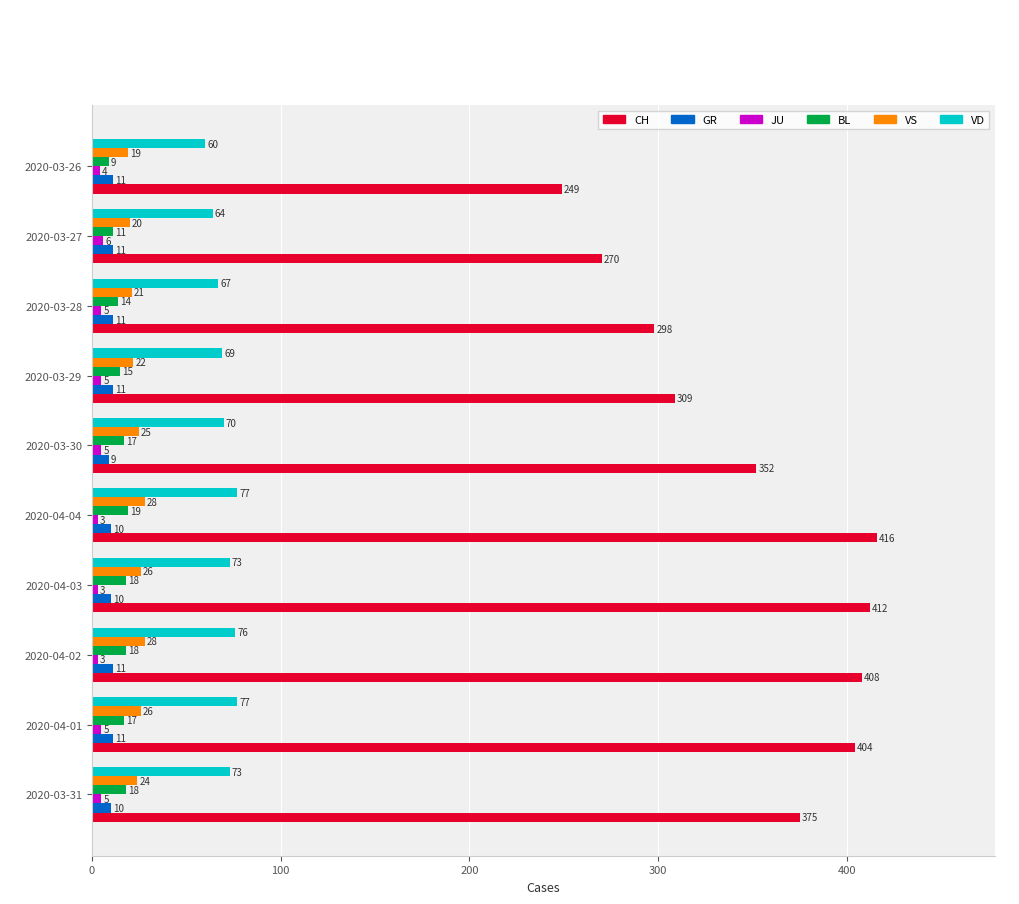

What is the total value across all series at 2020-03-29?

431